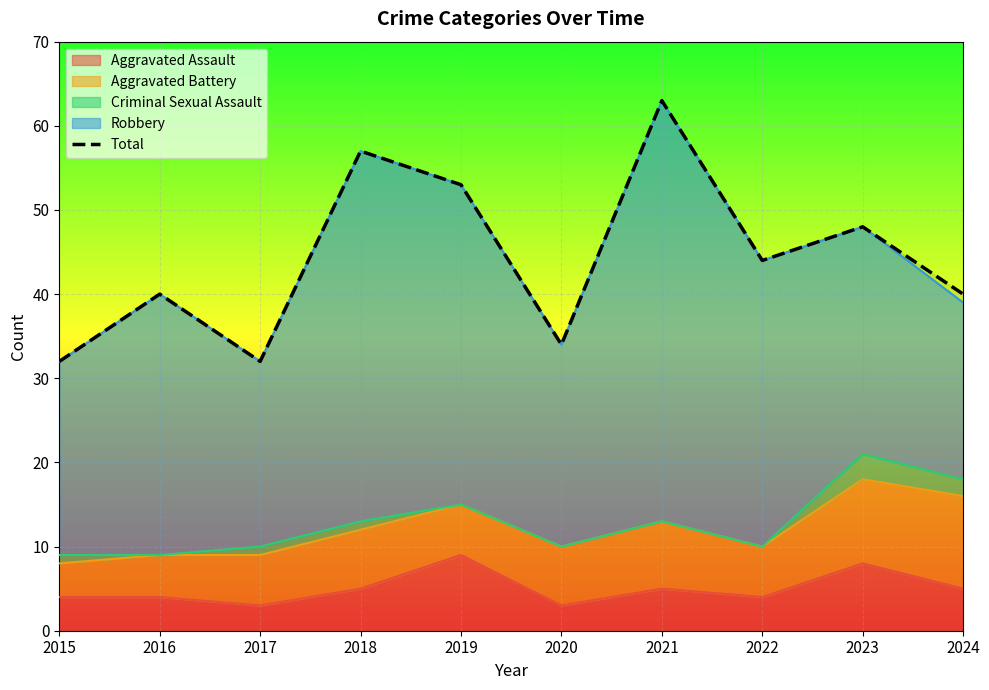

What is the value of the 6th point from the left?

34